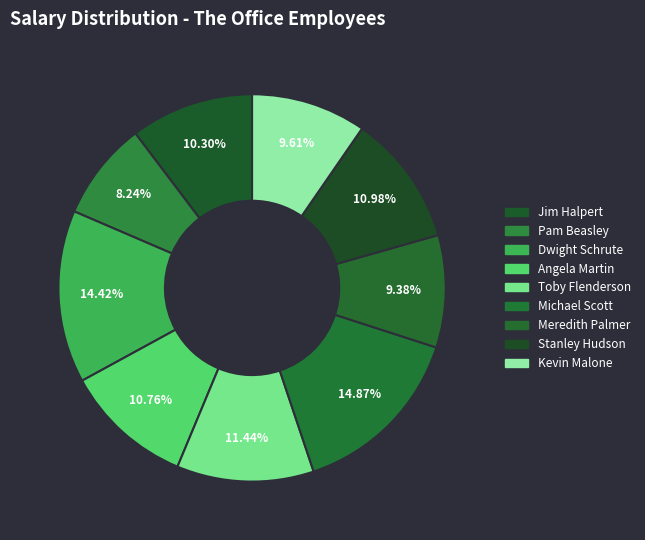

What percentage is the Toby Flenderson slice, to the nearest percent?

11%